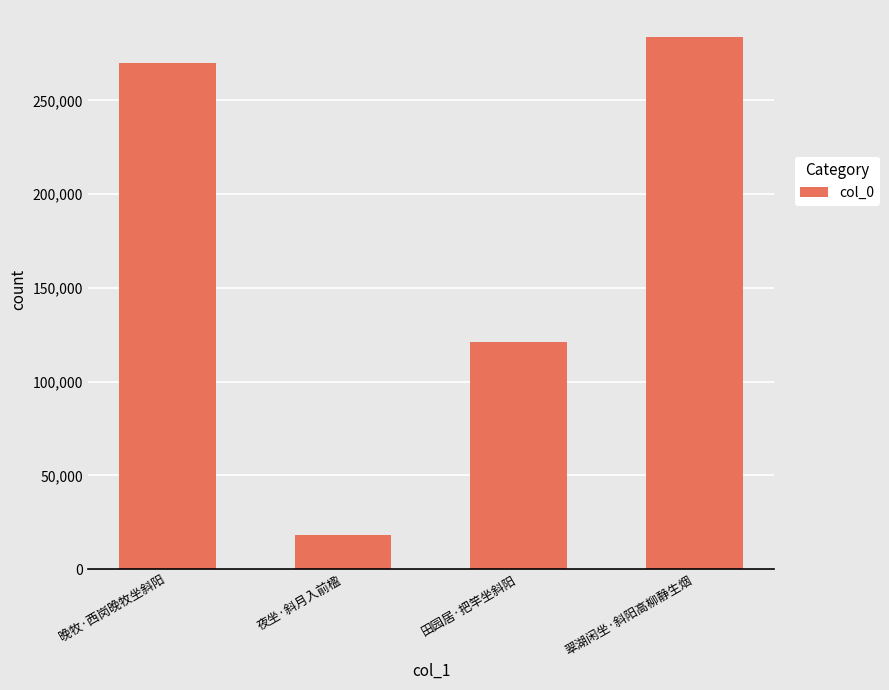

How many bars are there in total?

4